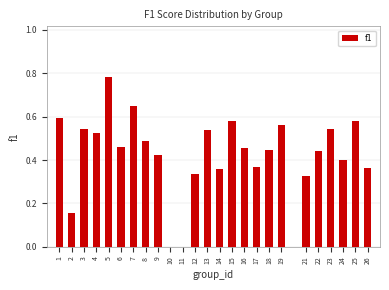

What is the sum of the values at 19 and 4?

1.1